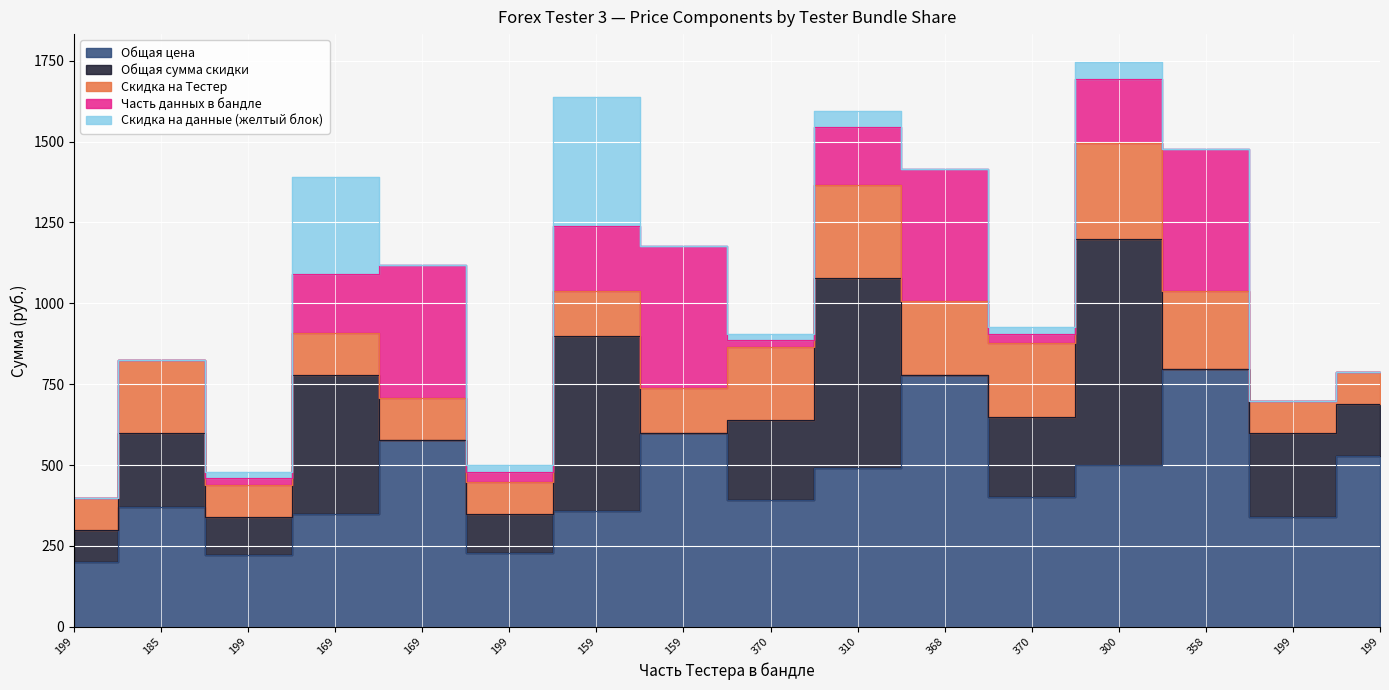

List the labels in order of Общая цена value, largest first.

358, 368, 159, 169, 199, 300, 310, 370, 370, 185, 159, 169, 199, 199, 199, 199